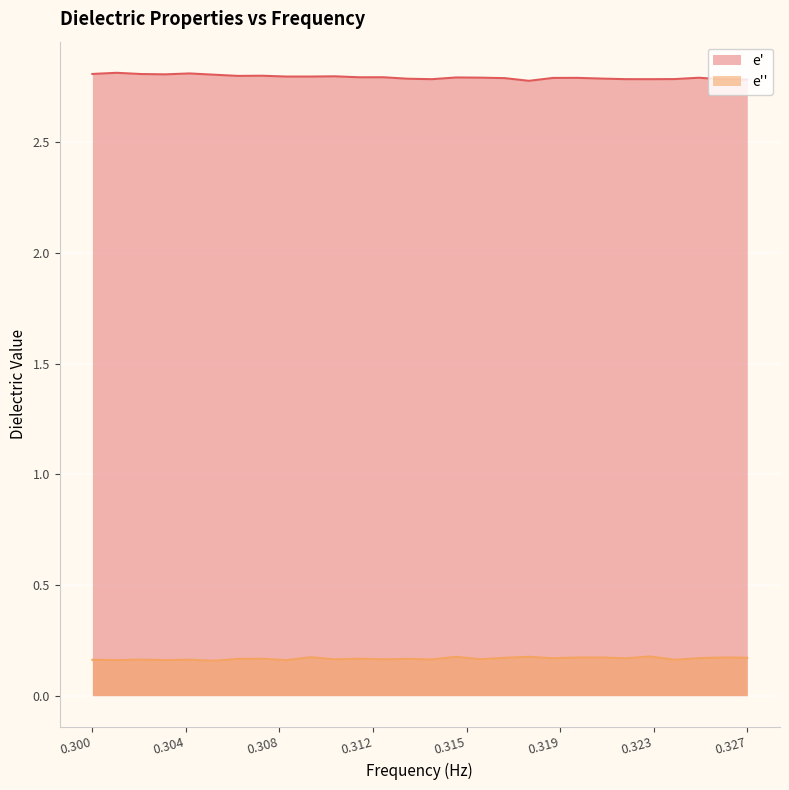

Is the value of e'' at 305000000 greater than the value of e' at 326000000?

No